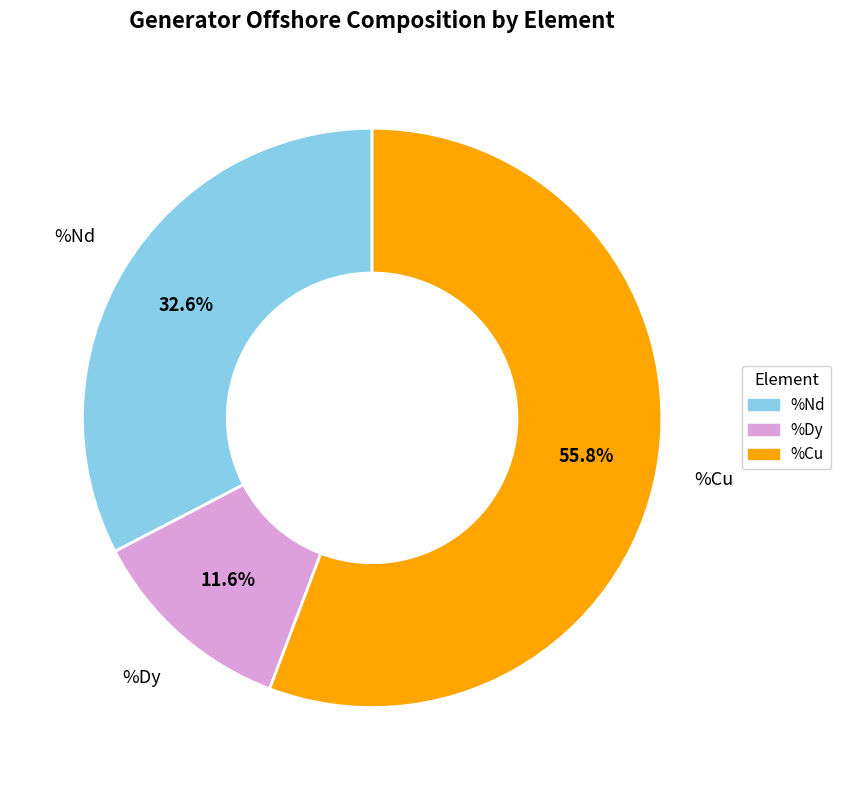

Does any single category account for the majority?

Yes